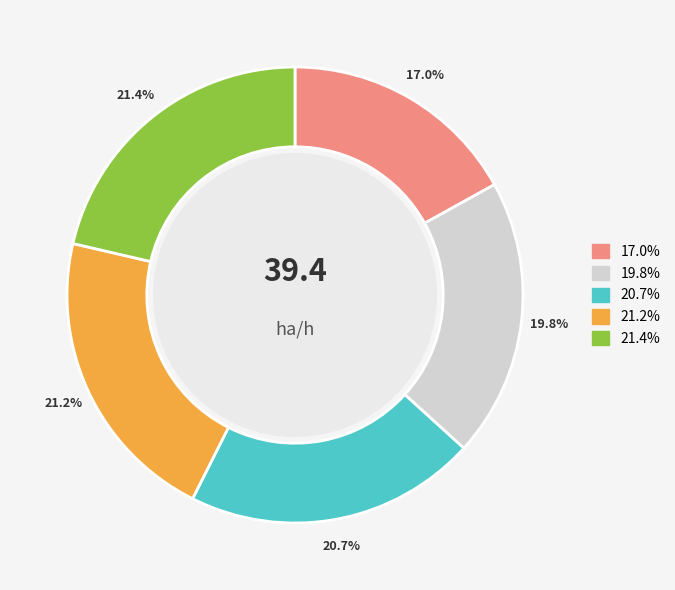

Count the number of slices in the pie.

5